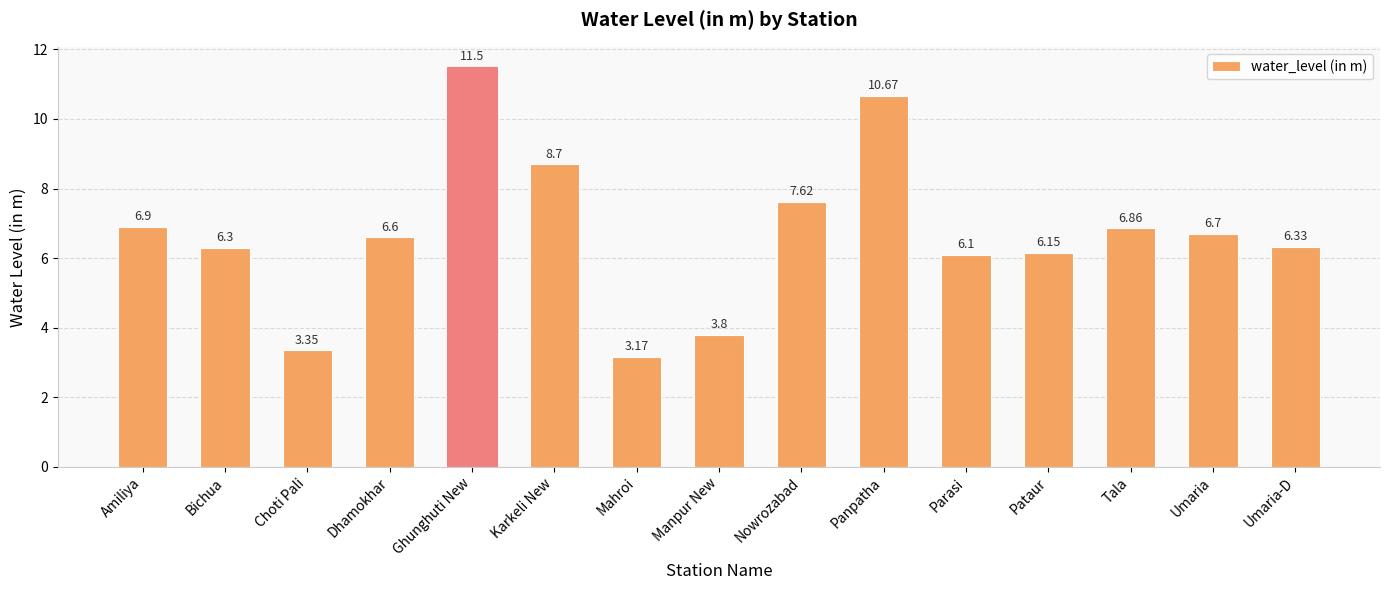

The chart shows a value of 5.0 at Mahroi. True or false?

False